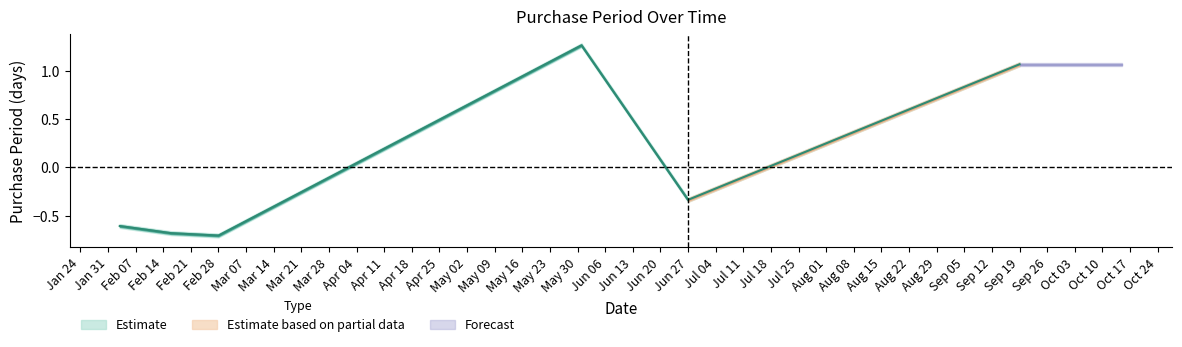

Which label corresponds to the smallest value in the chart?

Feb 28